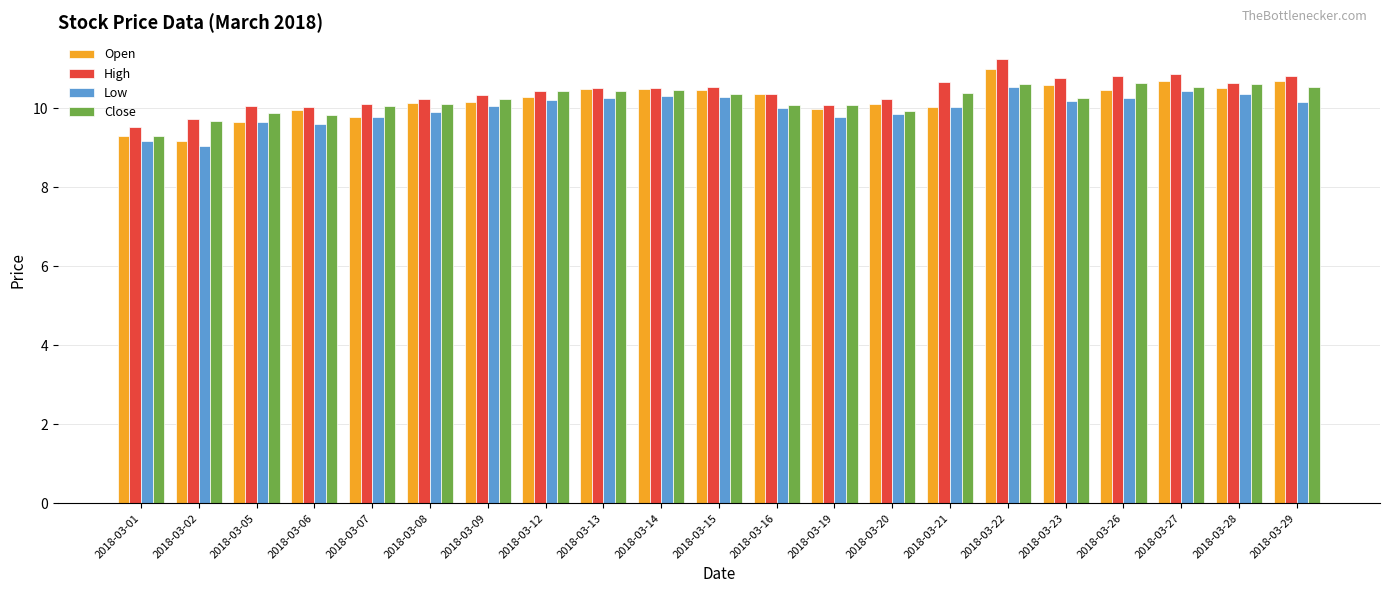

What is the highest value of the High series?

11.2